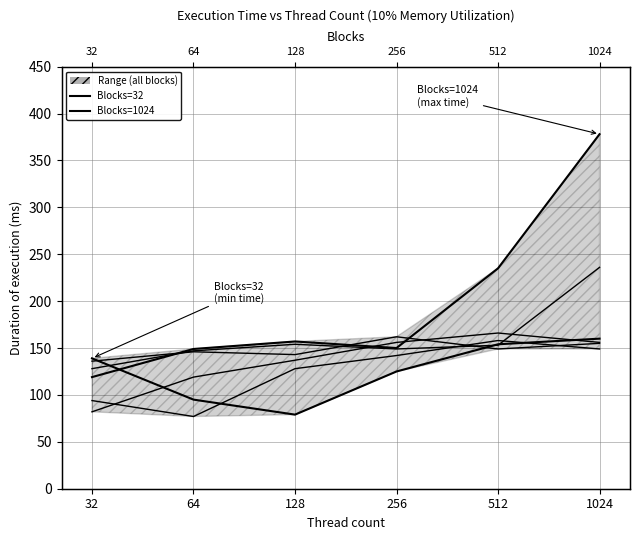

Reading right to left, what are all the values shown in this chart?

Blocks=32: 160	154	125	79	95	139
Blocks=64: 149	158	142	128	77	94
Blocks=128: 156	166	156	137	119	82
Blocks=256: 155	149	162	143	146	136
Blocks=512: 236	153	149	154	147	128
Blocks=1024: 378	235	150	157	149	119